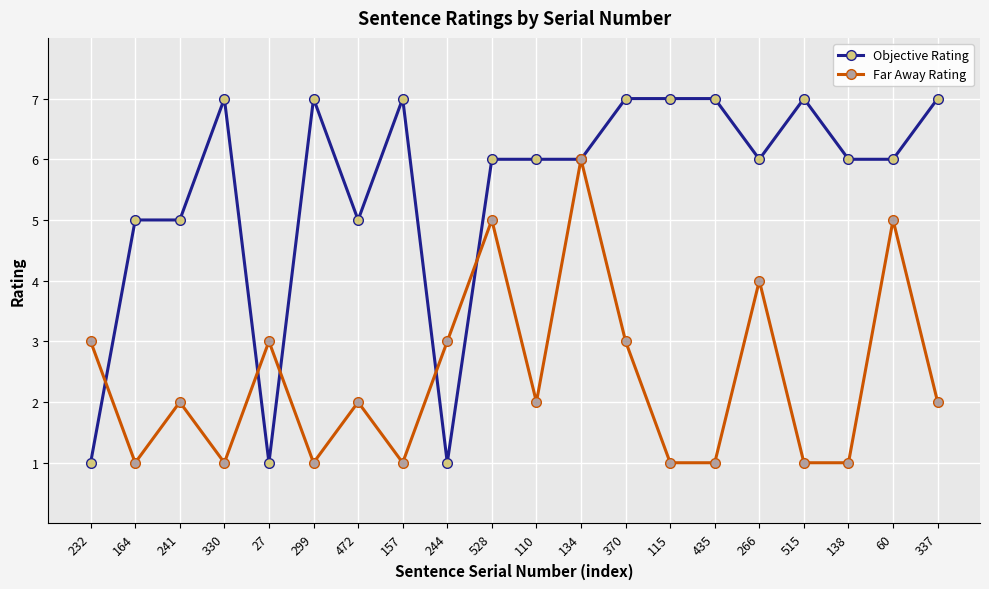

Where is the first local minimum for Far Away Rating?

164